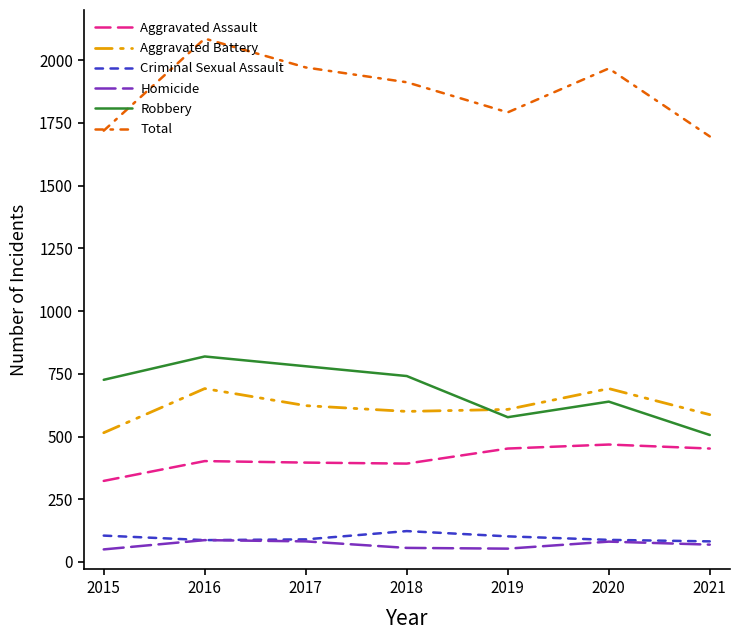

At which label is Robbery closest to 662?

2020